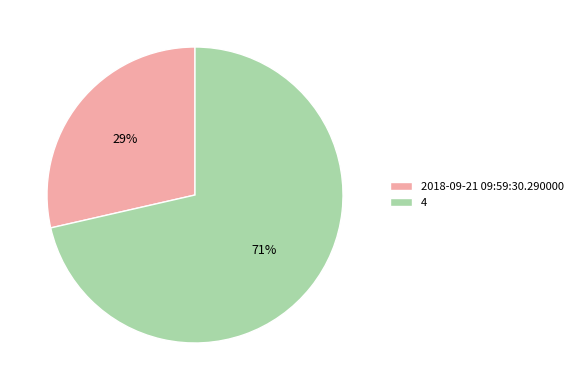

Count the number of slices in the pie.

2